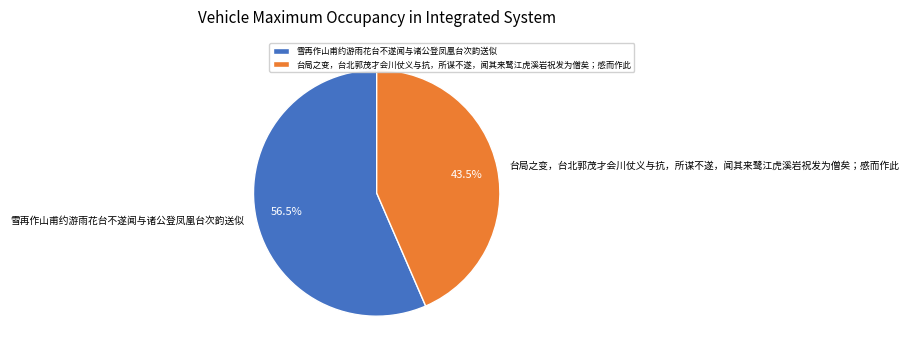

Rank the categories by value from highest to lowest.

雪再作山甫约游雨花台不遂闻与诸公登凤凰台次韵送似, 台局之变，台北郭茂才会川仗义与抗，所谋不遂，闻其来鹭江虎溪岩祝发为僧矣；感而作此